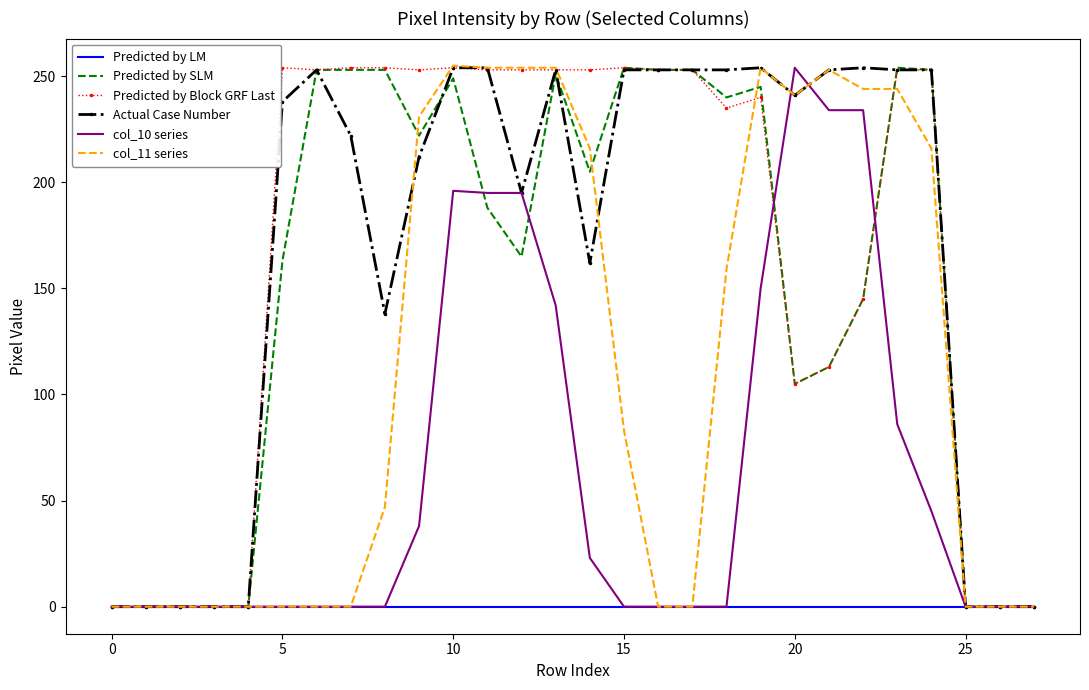

True or false: col_10 series has more than 0 interior local peaks.

True